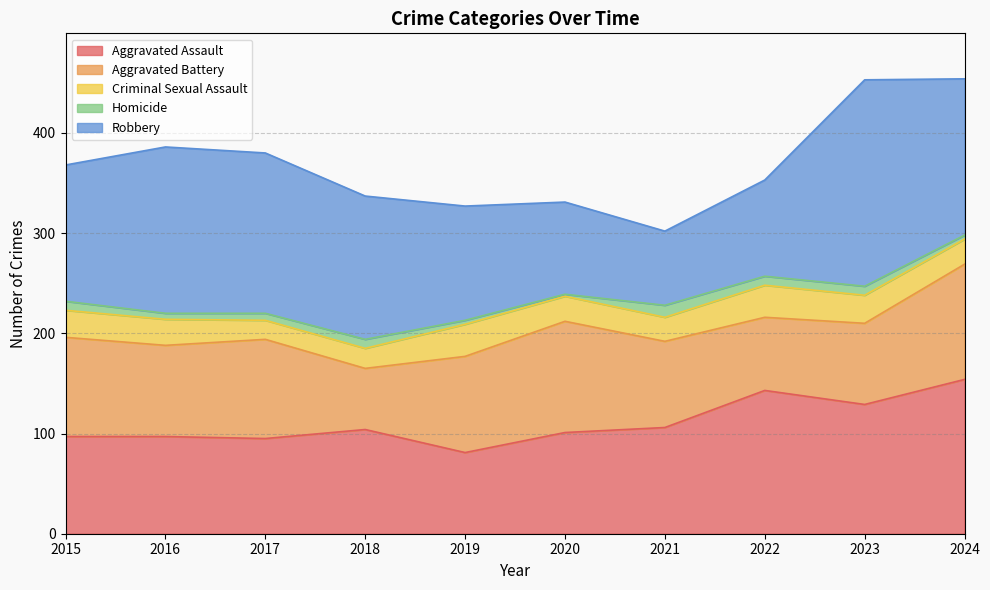

What is the difference between the highest and lowest values at 2017?

153